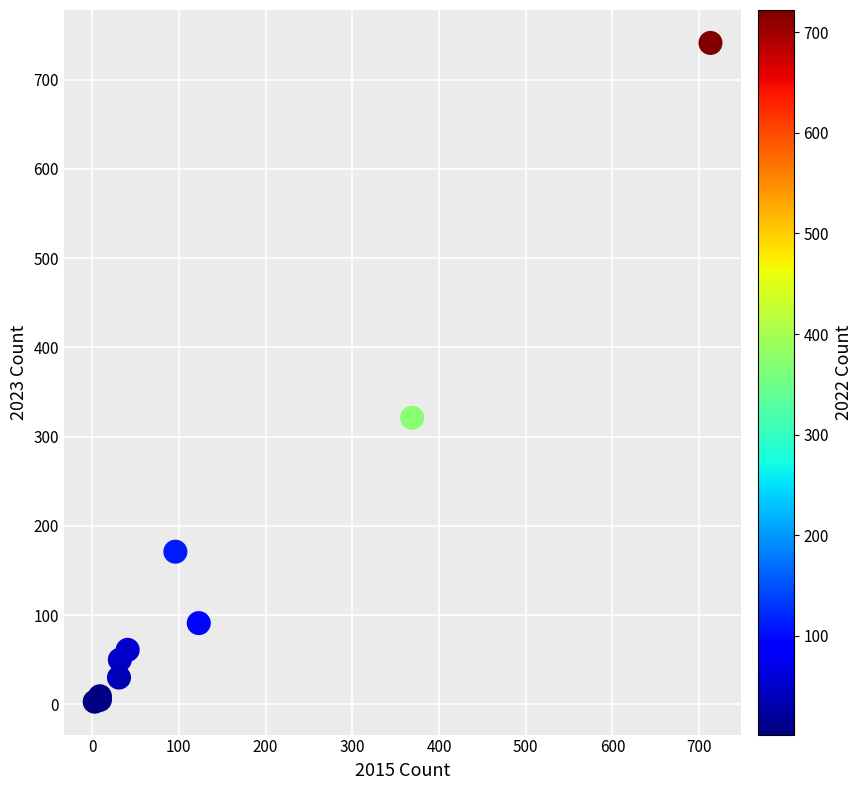

What Y value in the scatter plot is closest to 372?

321